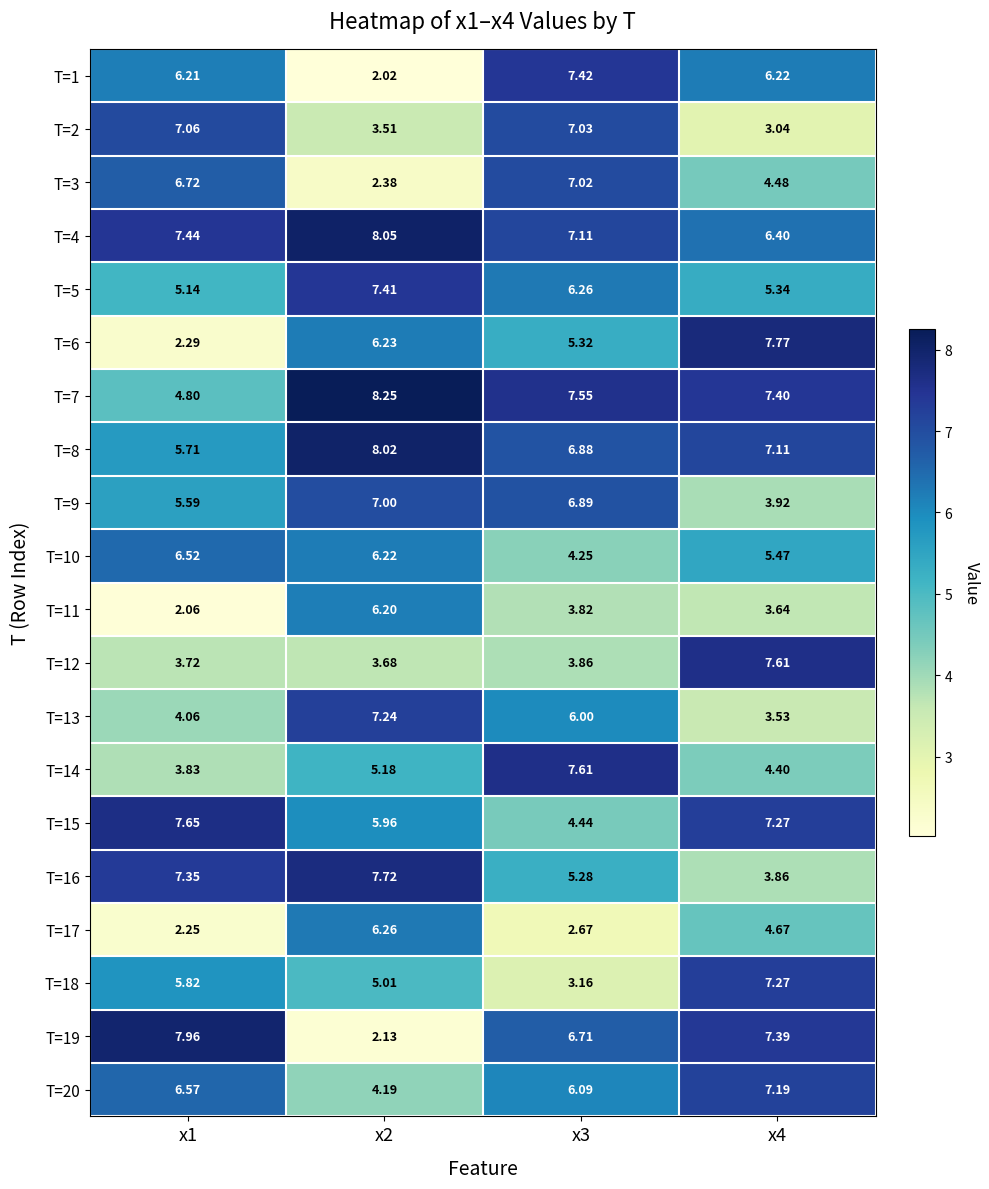

At how many categories does at least one series exceed 2?

4